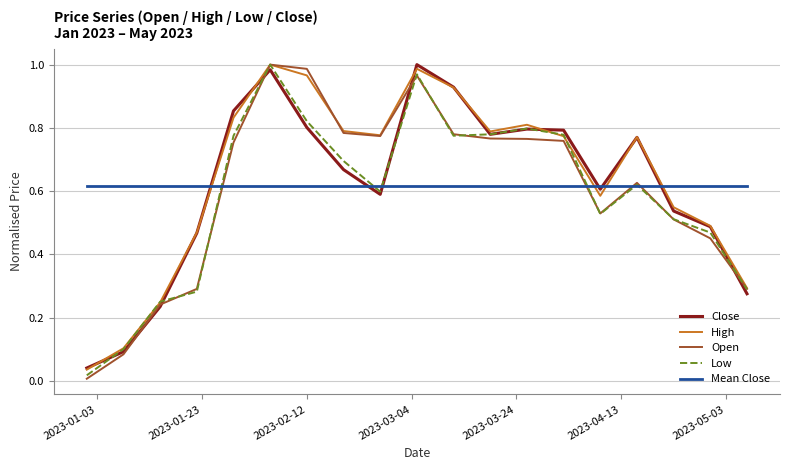

What is the average value of the High series?

0.6